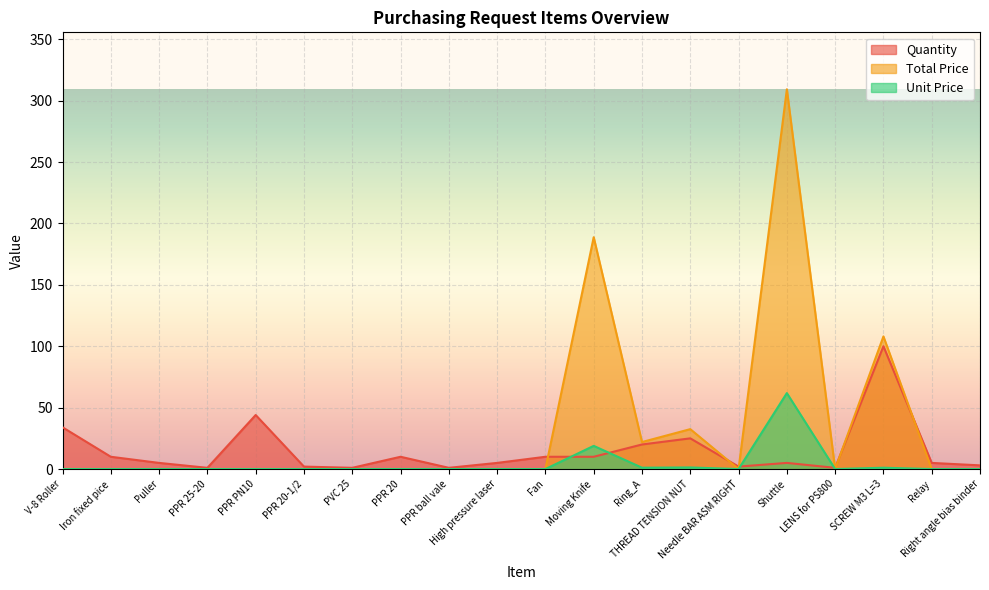

Is it true that Unit Price equals 0.0 at PPR 25-20?

True